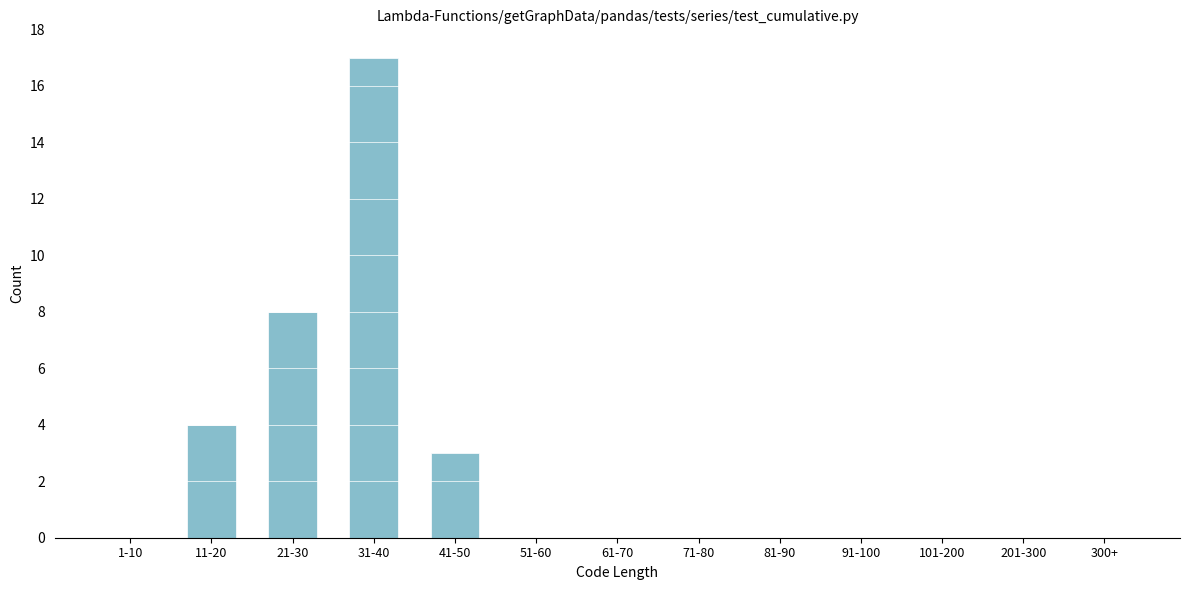

Reading left to right, what are all the values shown in this chart?

1-10=0	11-20=4	21-30=8	31-40=17	41-50=3	51-60=0	61-70=0	71-80=0	81-90=0	91-100=0	101-200=0	201-300=0	300+=0